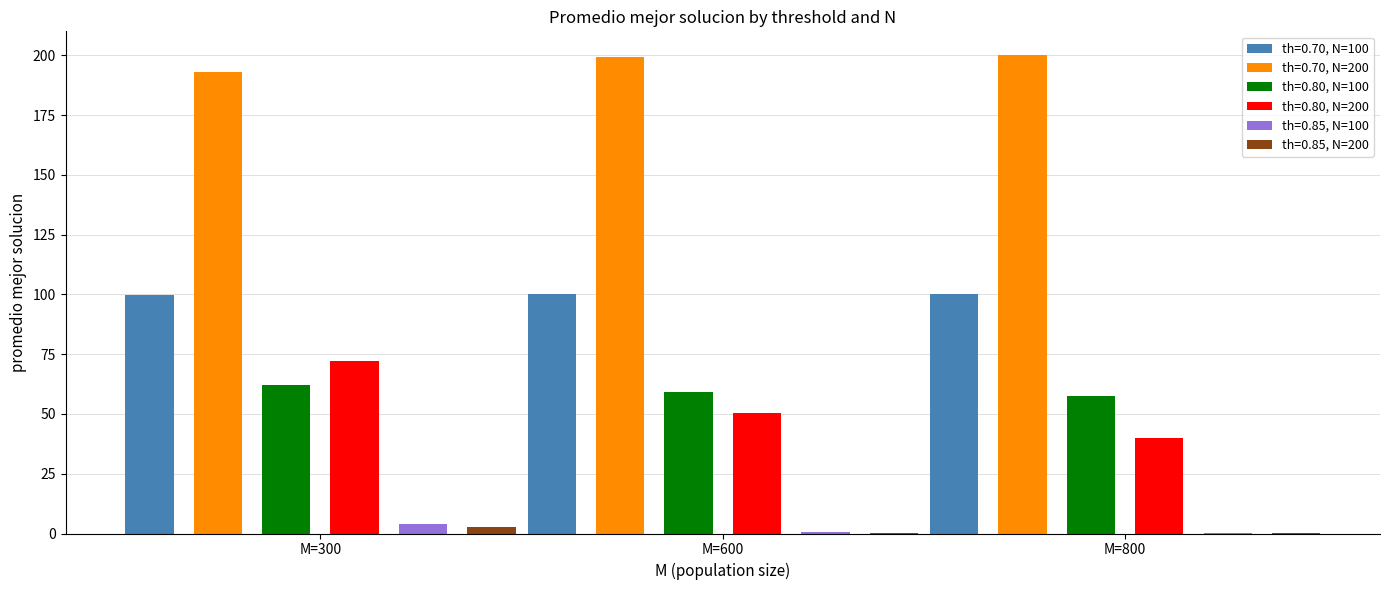

How many distinct data groups are displayed?

6